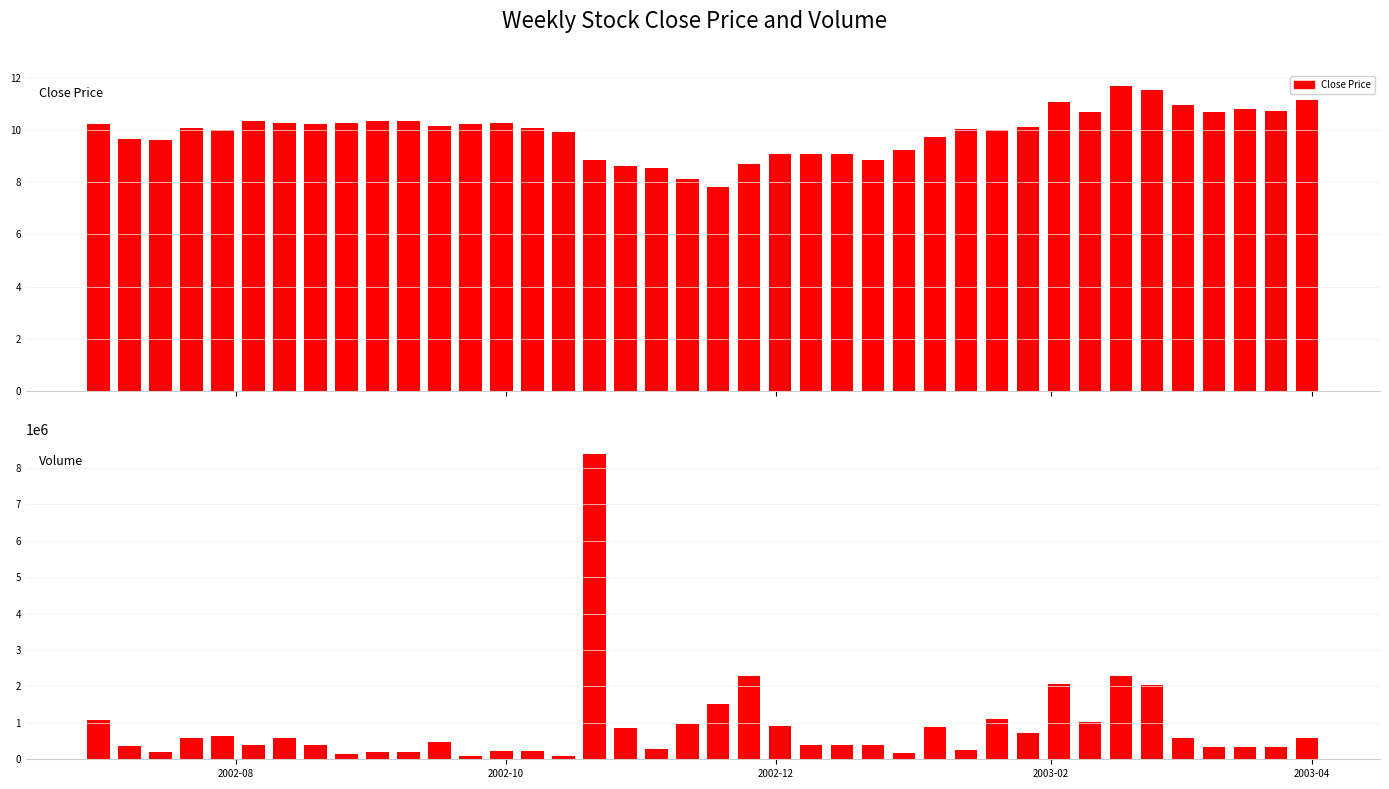

Count the number of categories in the chart.

40